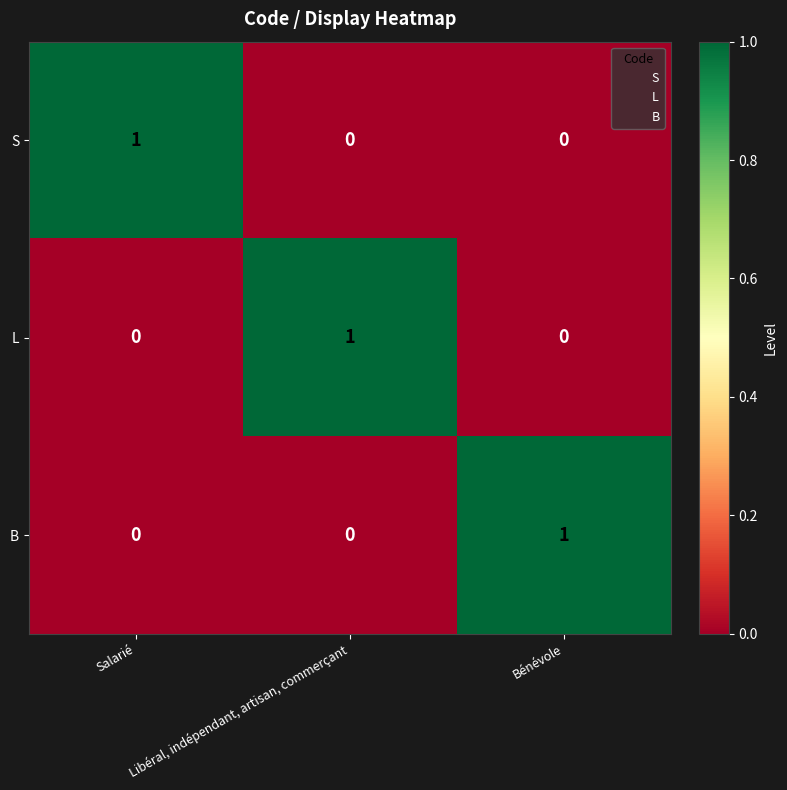

How many categories are shown in the chart?

3